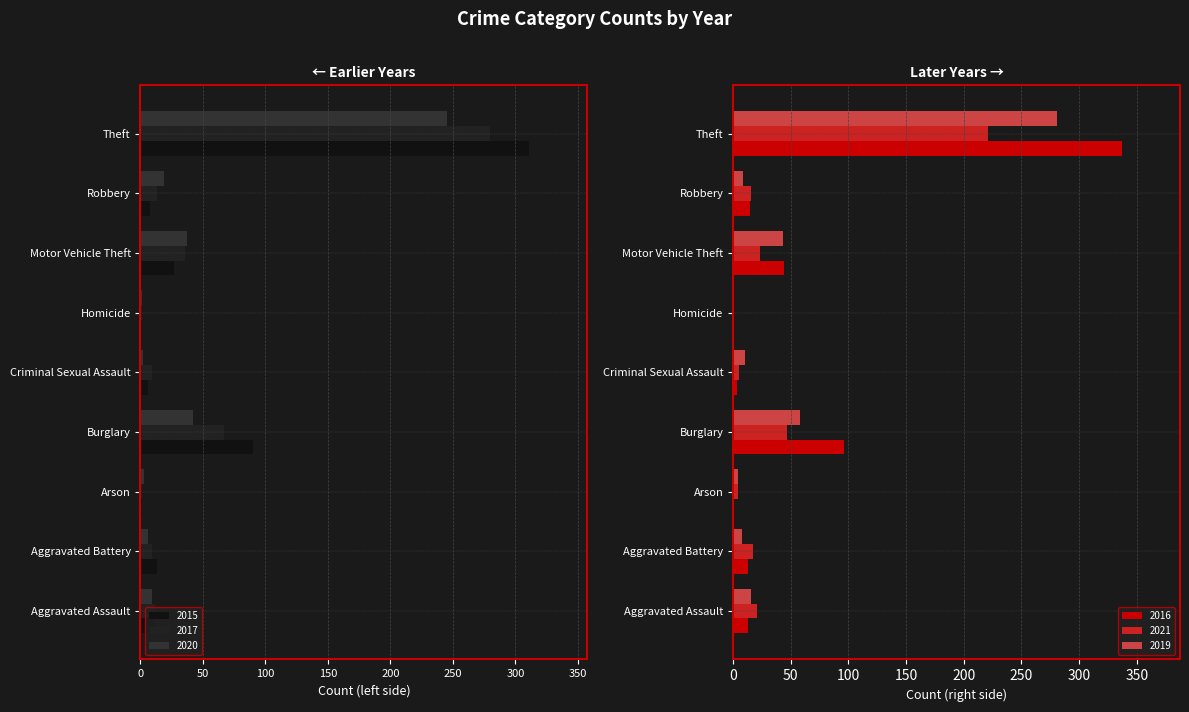

Read the 2019 value at Aggravated Assault.

16